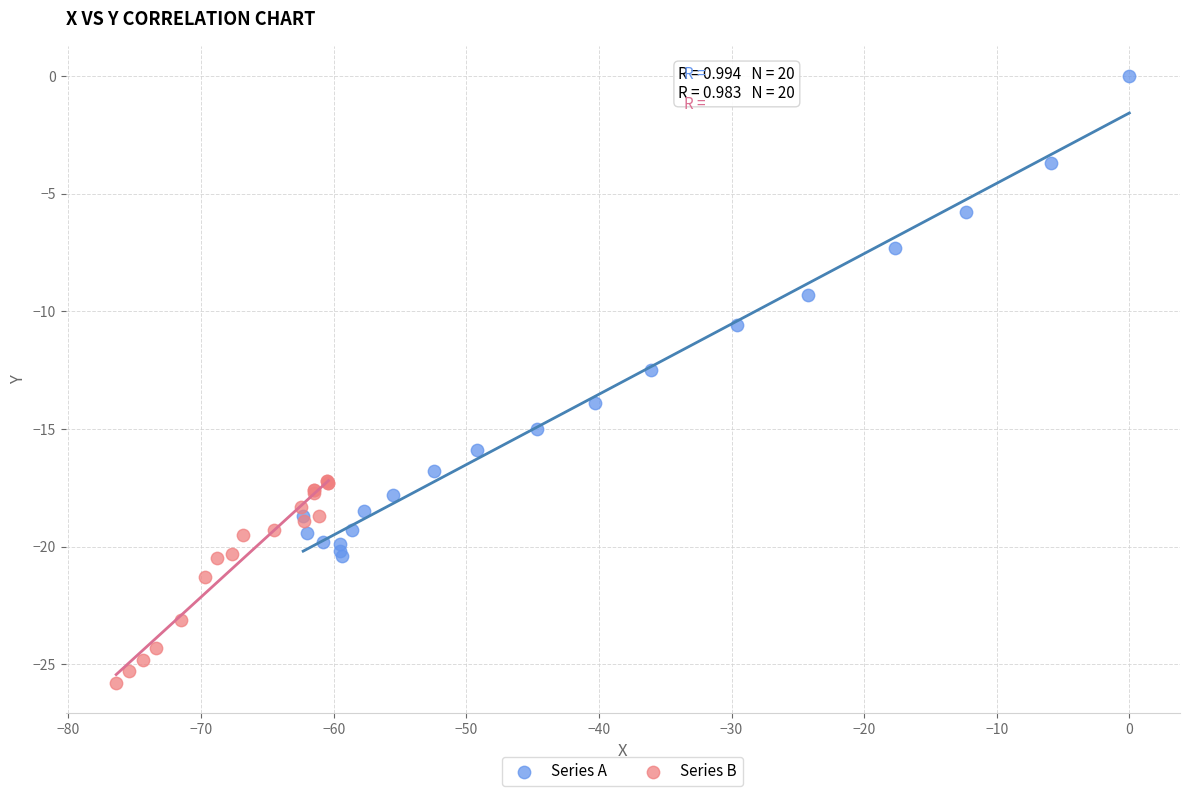

Which series reaches the minimum Y coordinate?

Series B